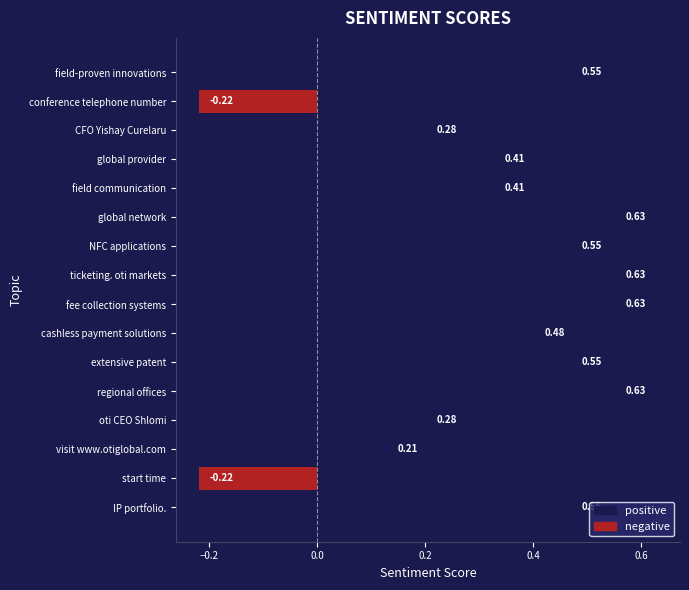

What is the sum of all values?

6.3